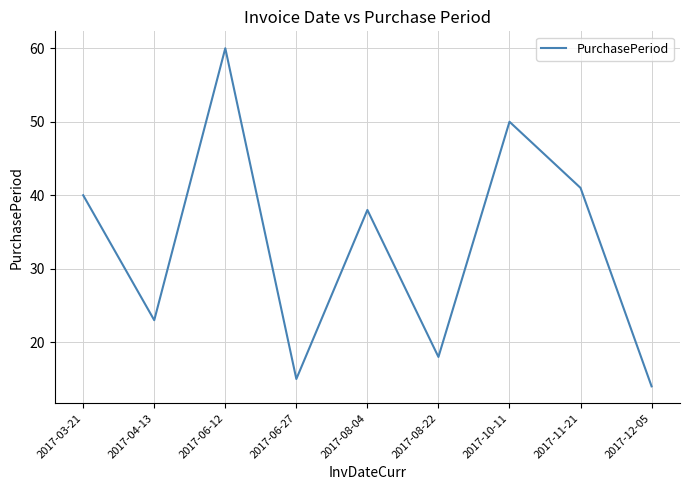

Rank the categories by value from lowest to highest.

2017-12-05, 2017-06-27, 2017-08-22, 2017-04-13, 2017-08-04, 2017-03-21, 2017-11-21, 2017-10-11, 2017-06-12